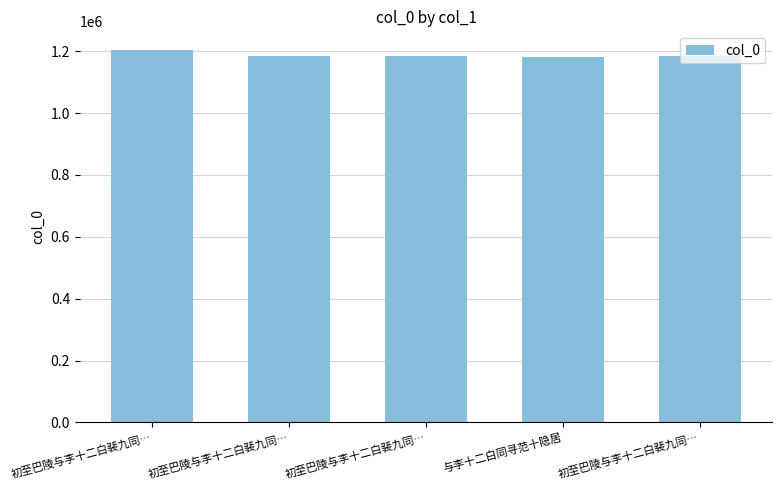

How many values are below 1185468?

2